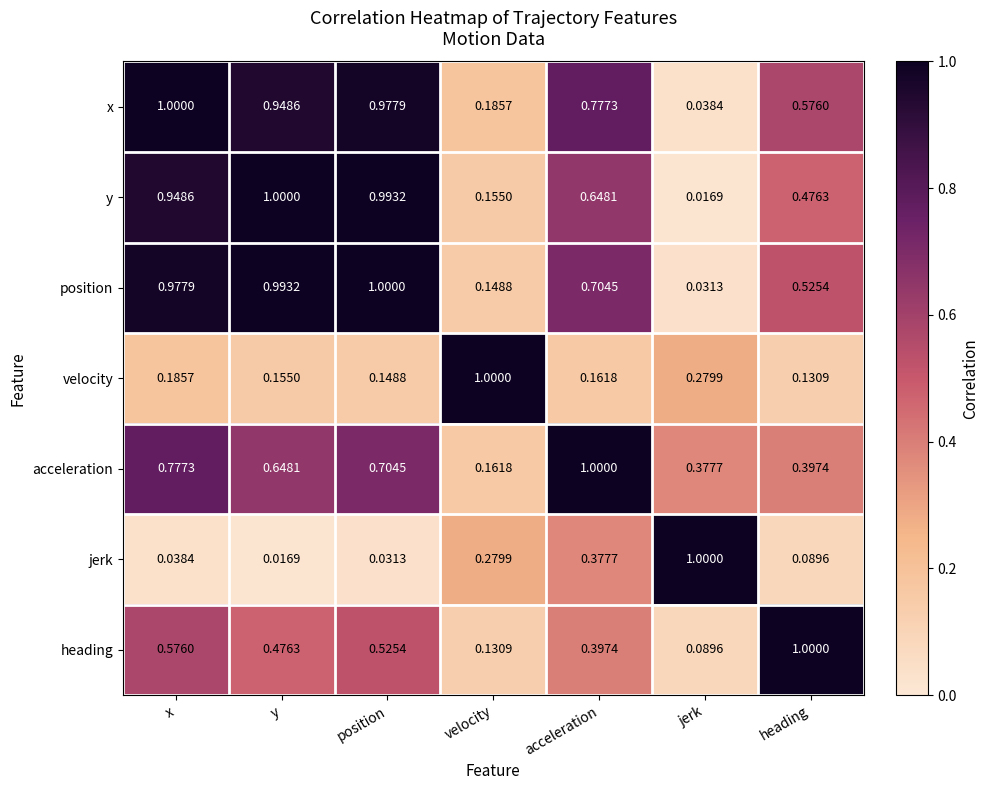

What is the total value across all series at velocity?

2.1